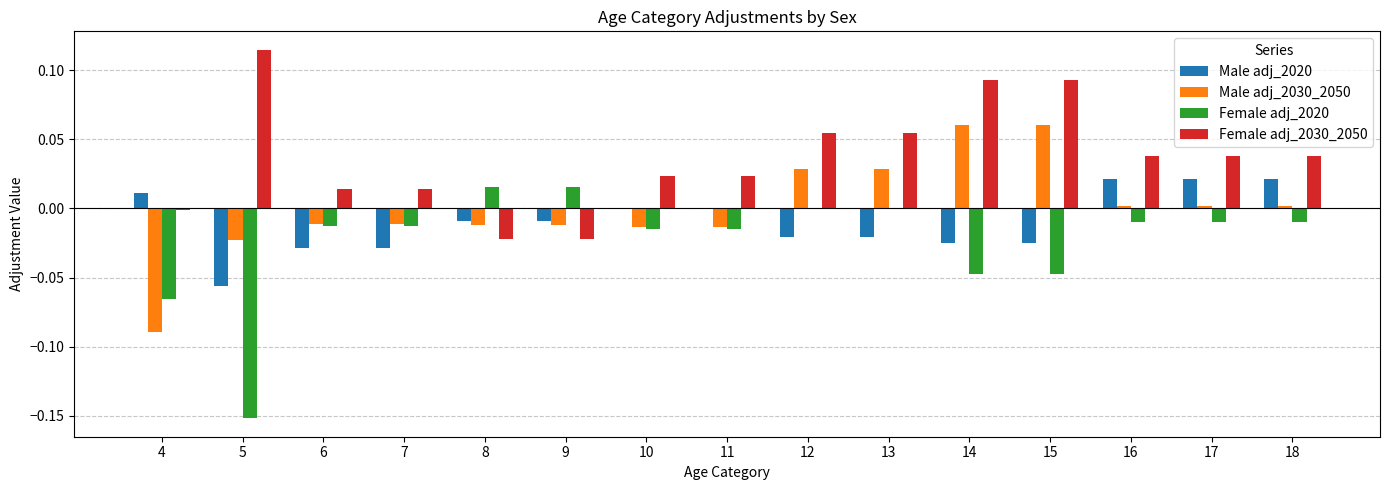

Is the value of Female adj_2030_2050 at 18 greater than the value of Female adj_2020 at 16?

Yes